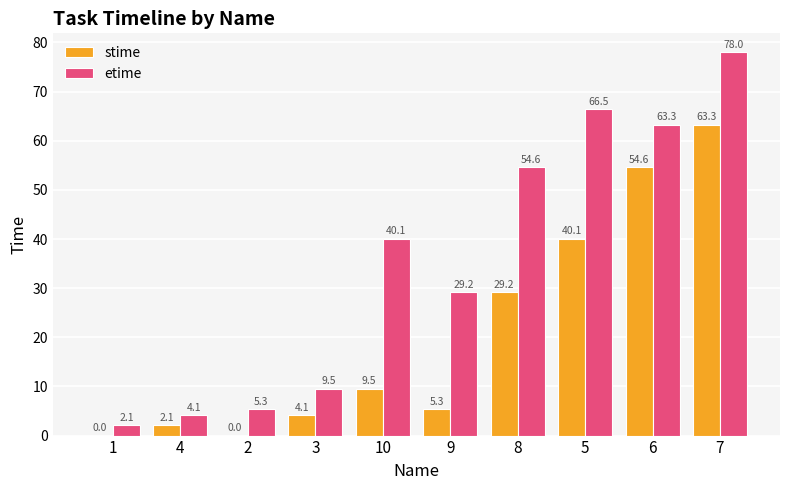

What is the sum of all stime values?

208.2